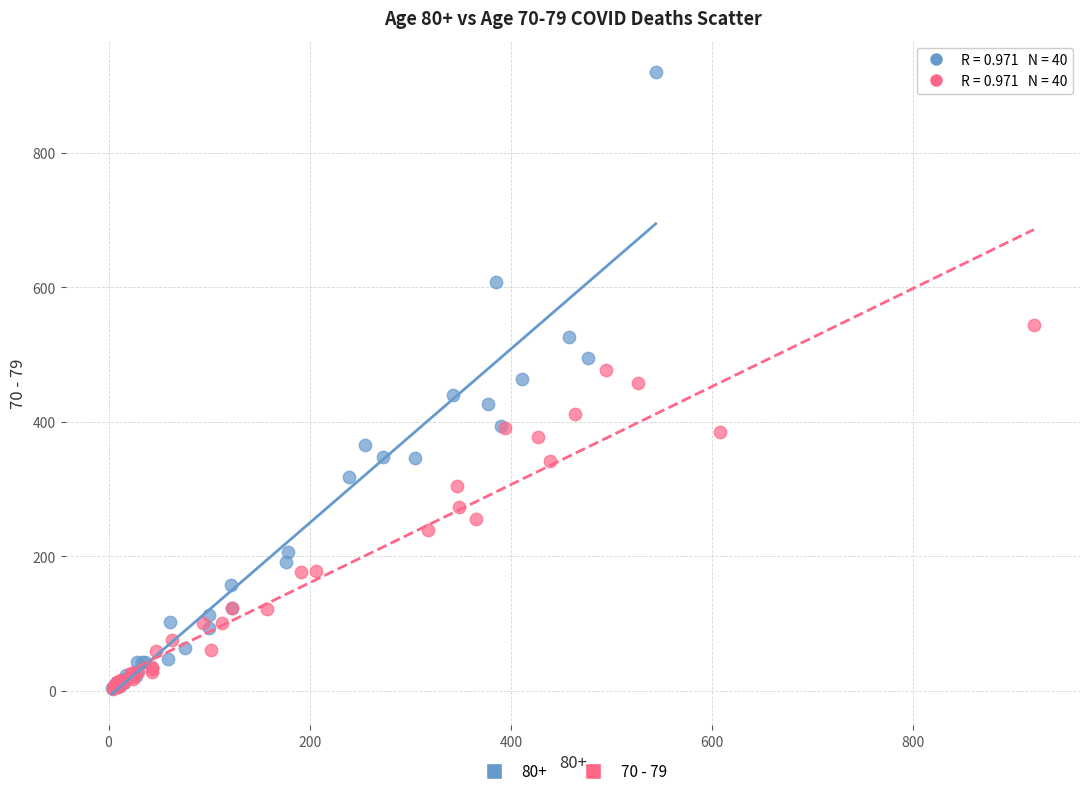

Which series contains the highest Y value?

80+